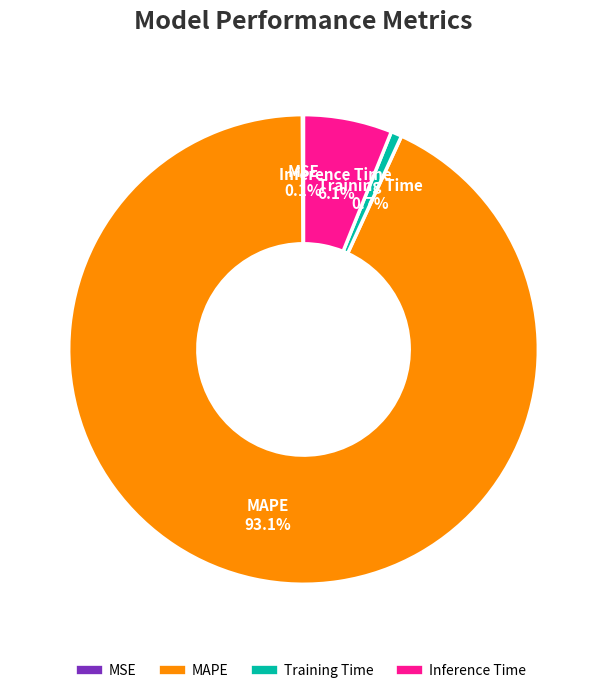

What is the majority slice?

MAPE